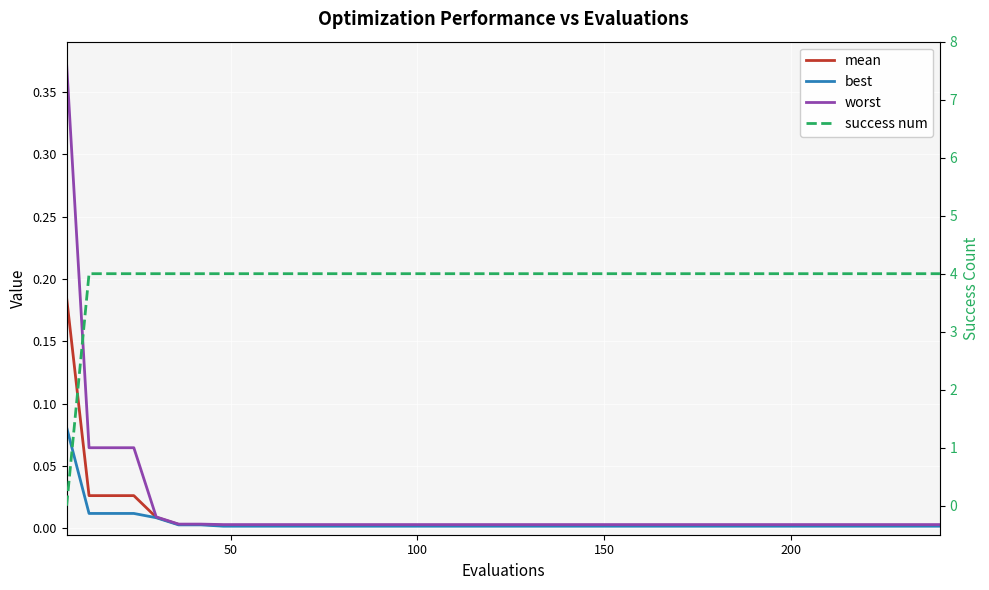

True or false: worst and mean intersect in this chart.

False